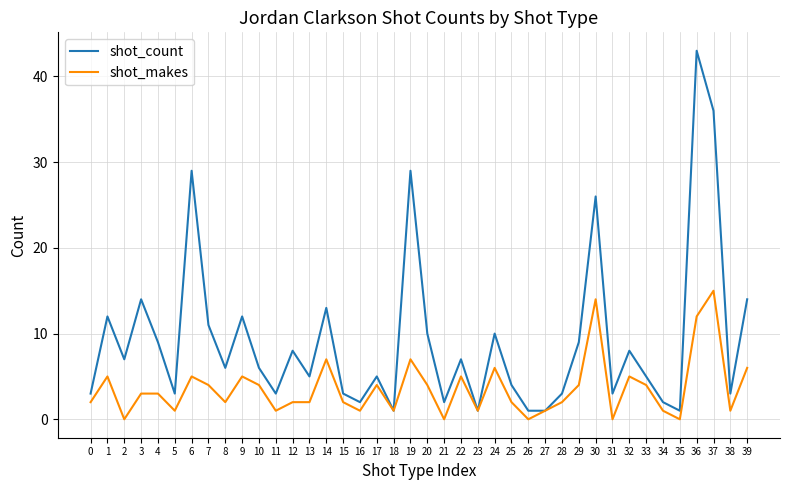

Is this an area chart (filled region under the line)?

No